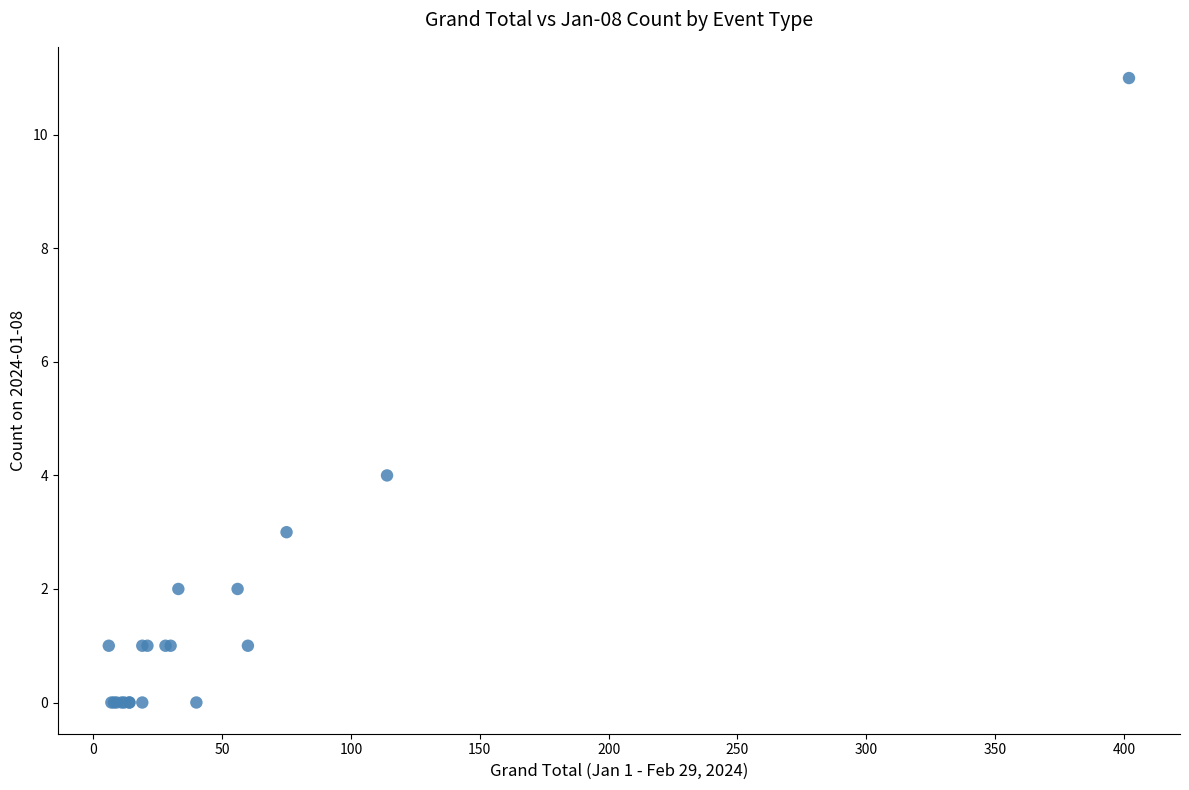

What Y value in the scatter plot is closest to 5?

4